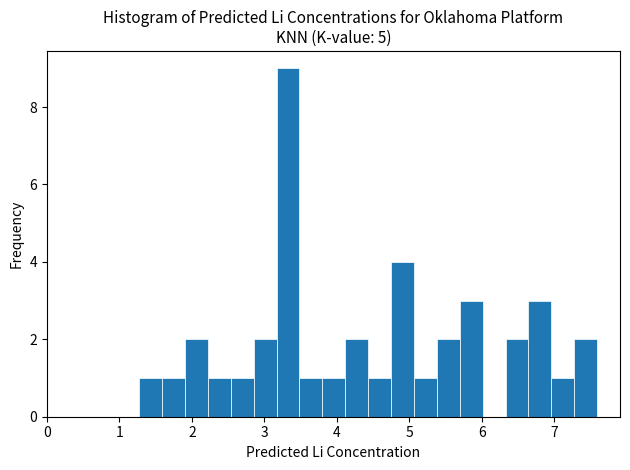

Around what value on the x-axis is the tallest bar? Give the approximate position of its centre, as read against the axis.

3.3